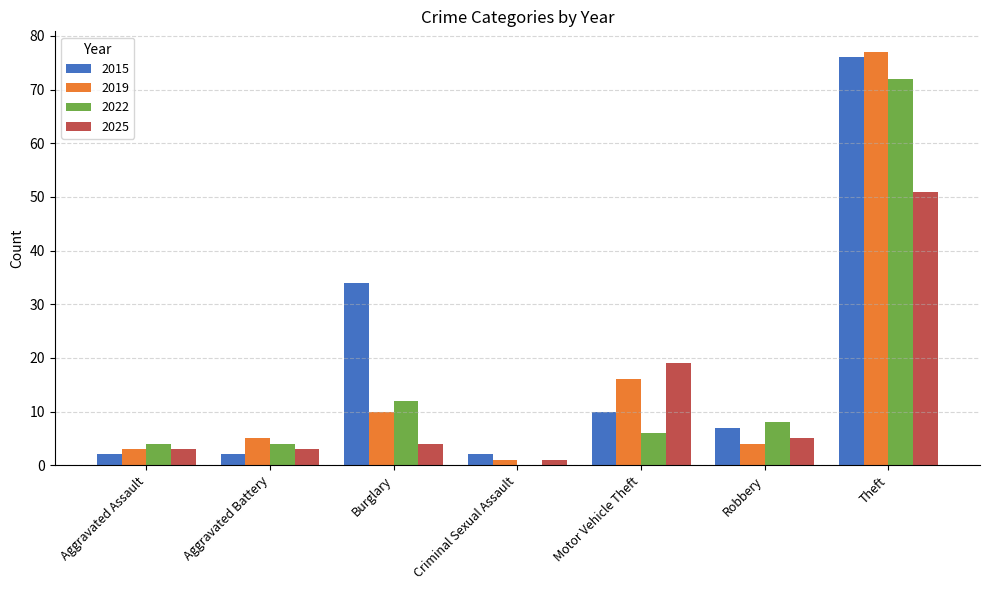

Reading left to right, extract all data points from this chart.

2015: Aggravated Assault=2	Aggravated Battery=2	Burglary=34	Criminal Sexual Assault=2	Motor Vehicle Theft=10	Robbery=7	Theft=76
2019: Aggravated Assault=3	Aggravated Battery=5	Burglary=10	Criminal Sexual Assault=1	Motor Vehicle Theft=16	Robbery=4	Theft=77
2022: Aggravated Assault=4	Aggravated Battery=4	Burglary=12	Criminal Sexual Assault=0	Motor Vehicle Theft=6	Robbery=8	Theft=72
2025: Aggravated Assault=3	Aggravated Battery=3	Burglary=4	Criminal Sexual Assault=1	Motor Vehicle Theft=19	Robbery=5	Theft=51